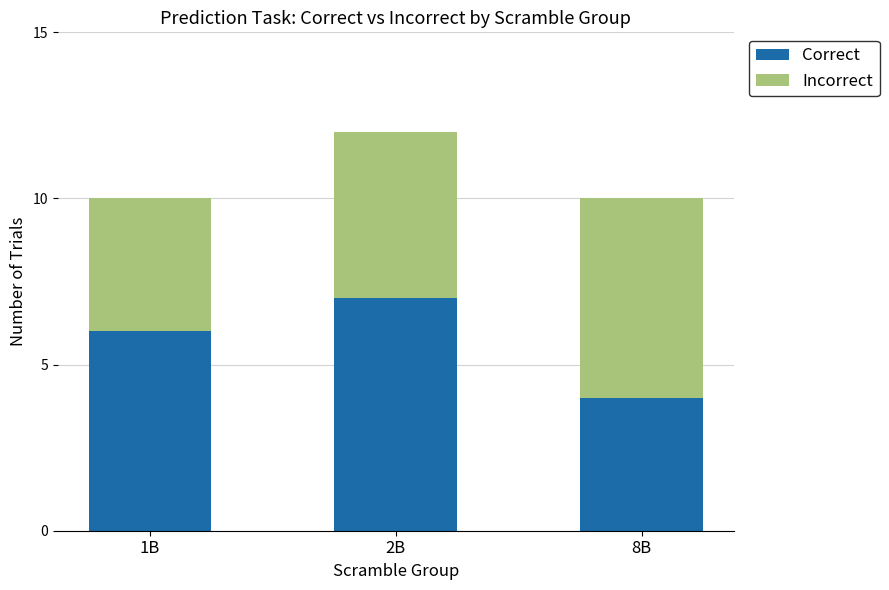

What is the lowest value of the Correct series?

4